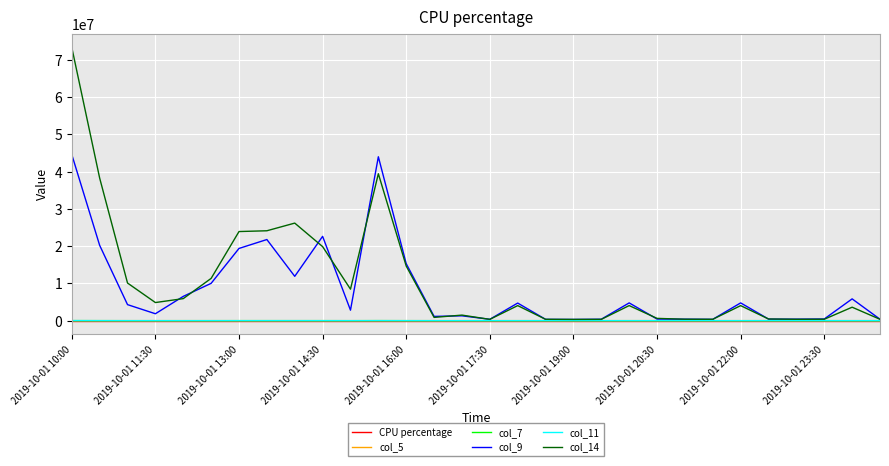

At how many categories does at least one series exceed 3334831?

17